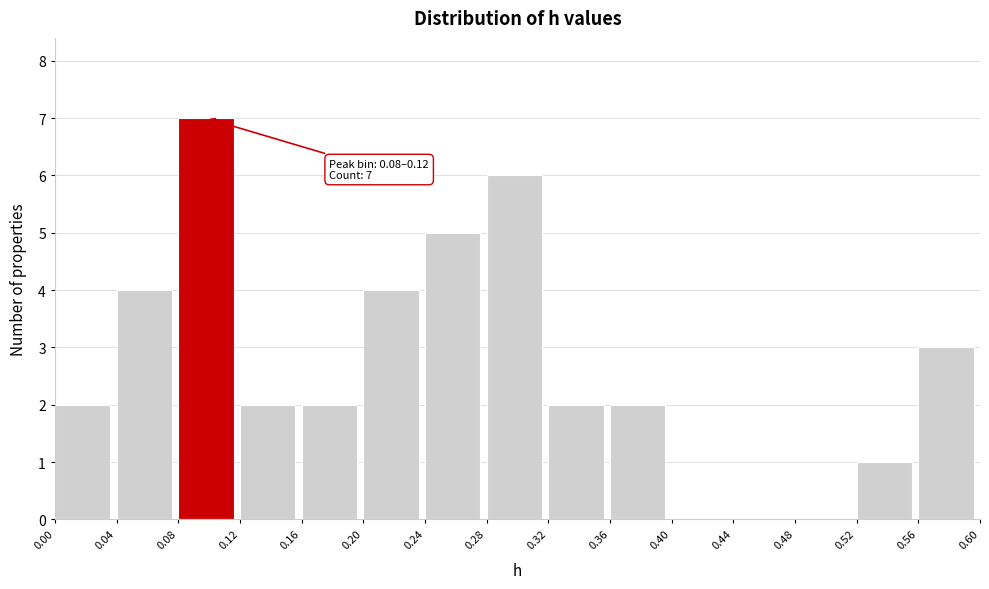

Which range on the x-axis has the tallest bar?

0.08 to 0.12